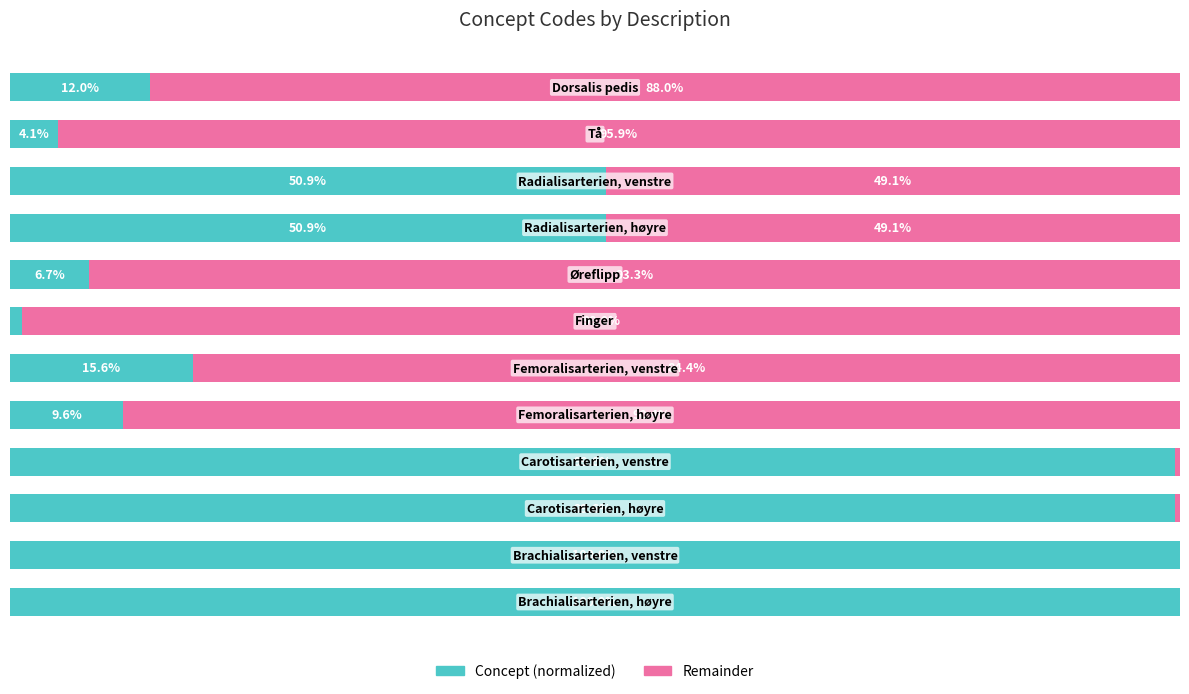

What are all the series names shown in the legend?

Concept (normalized), Remainder